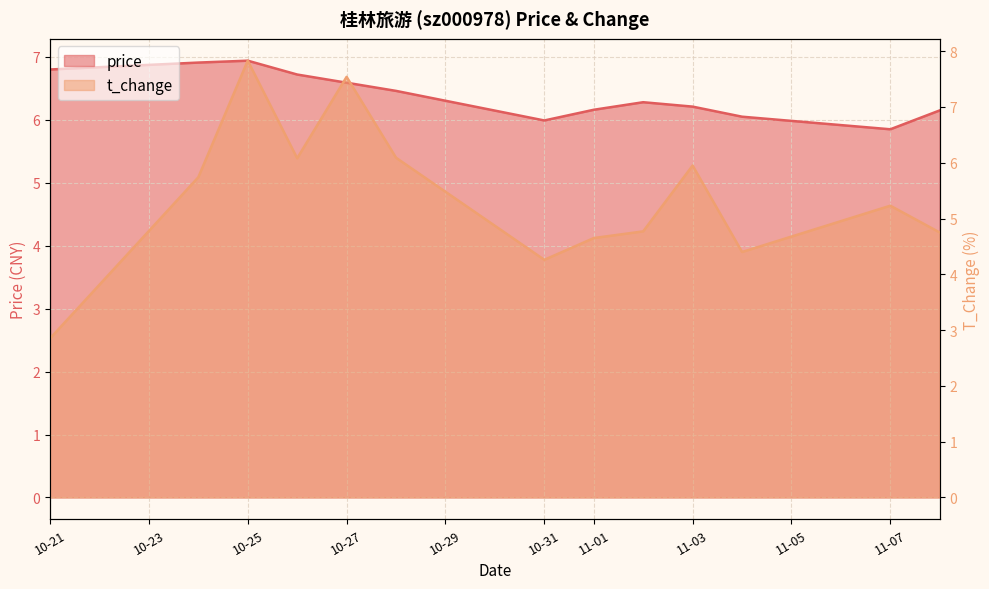

At how many categories does at least one series exceed 4?

13